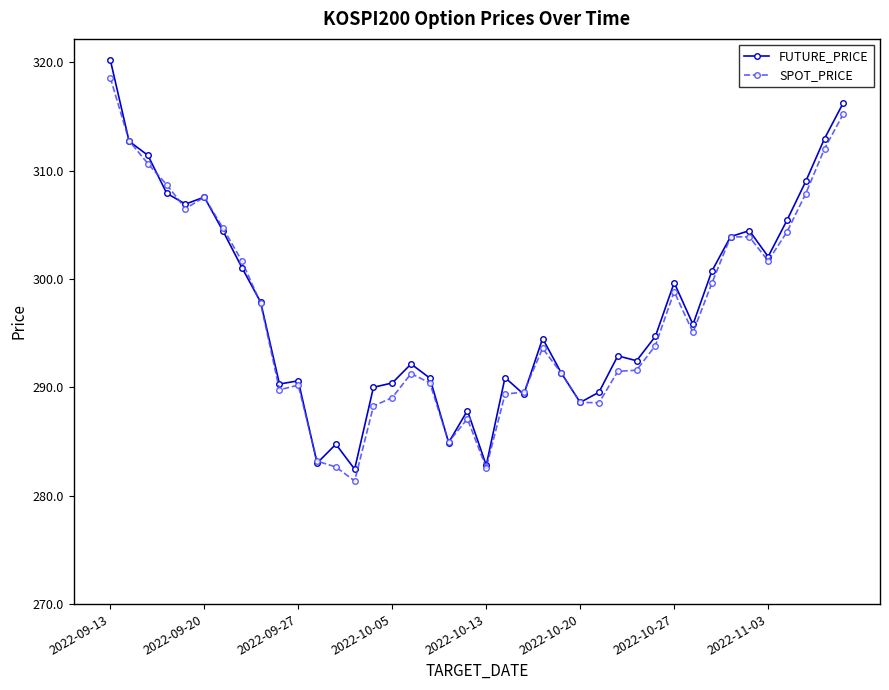

What is the minimum value for SPOT_PRICE?

281.4